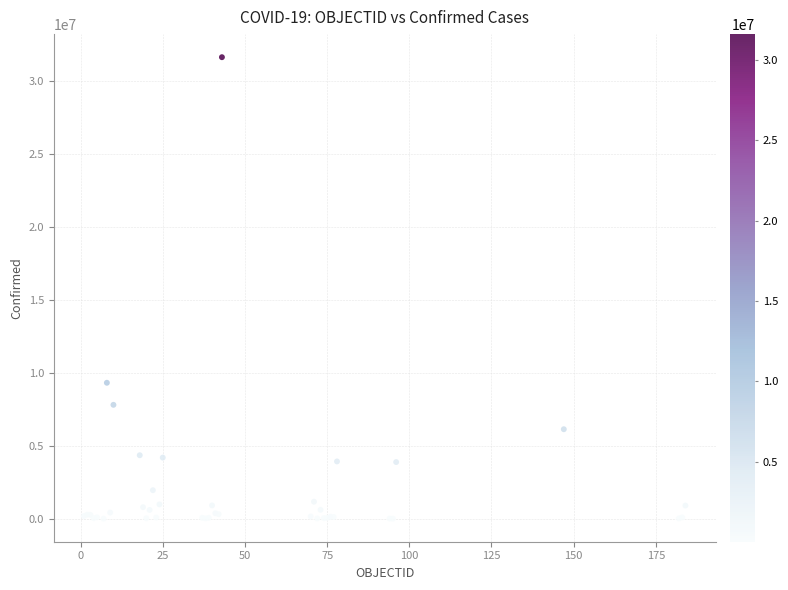

What Y value in the scatter plot is closest to 15809594?

9313453